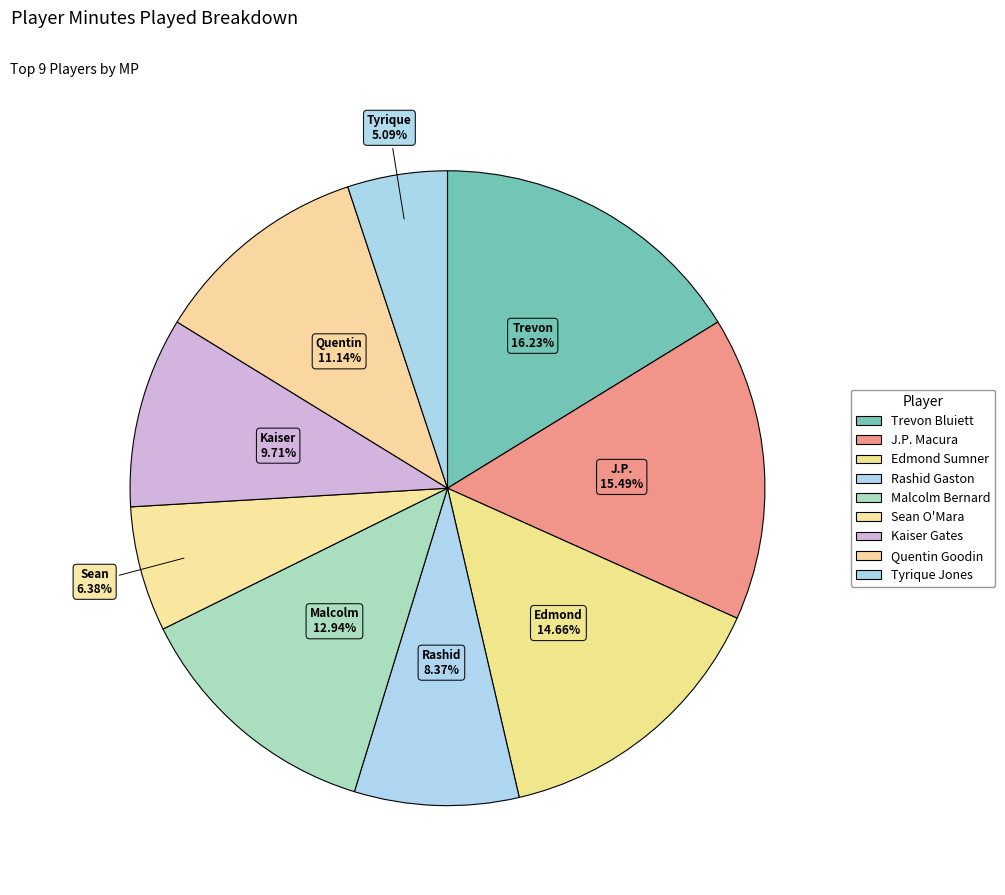

How many segments does this pie chart have?

9